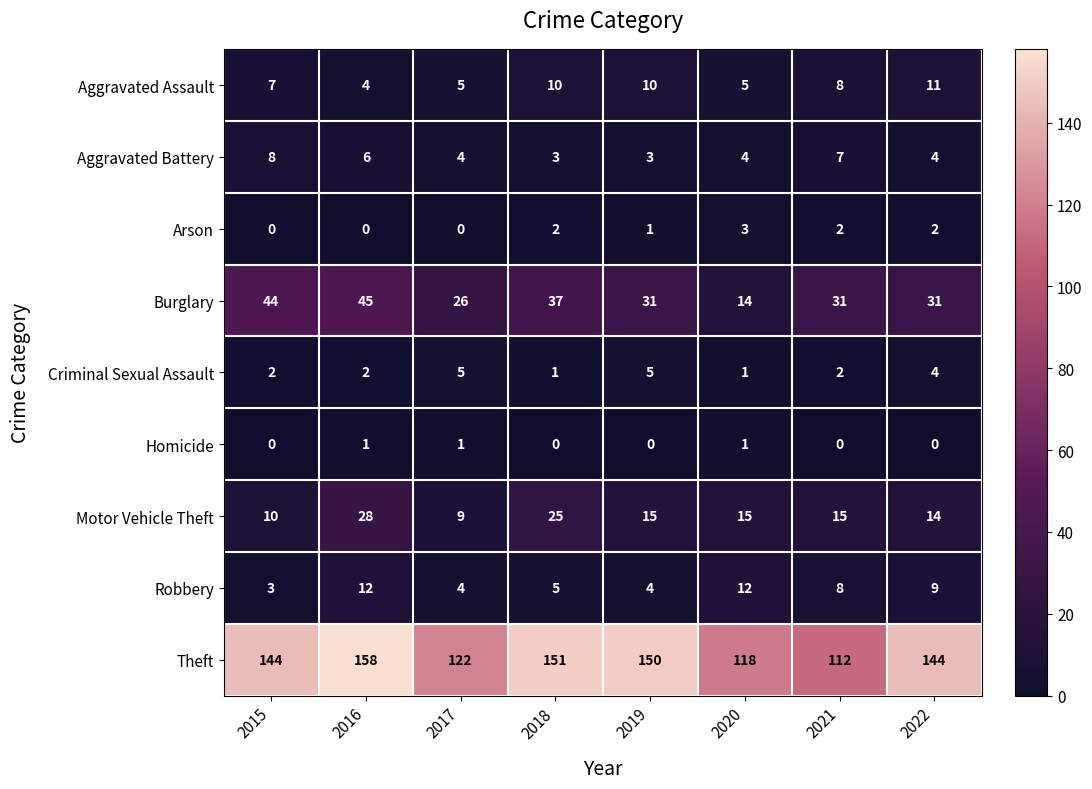

Which series has the largest total across all categories?

Theft